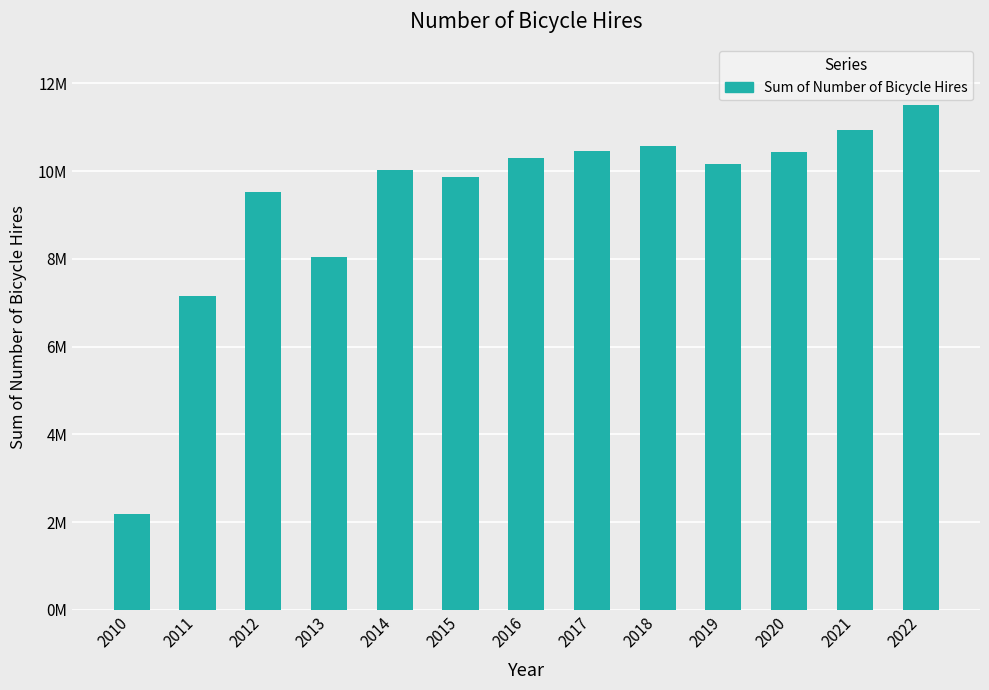

What is the change in value from 2010 to 2020?

+8253354